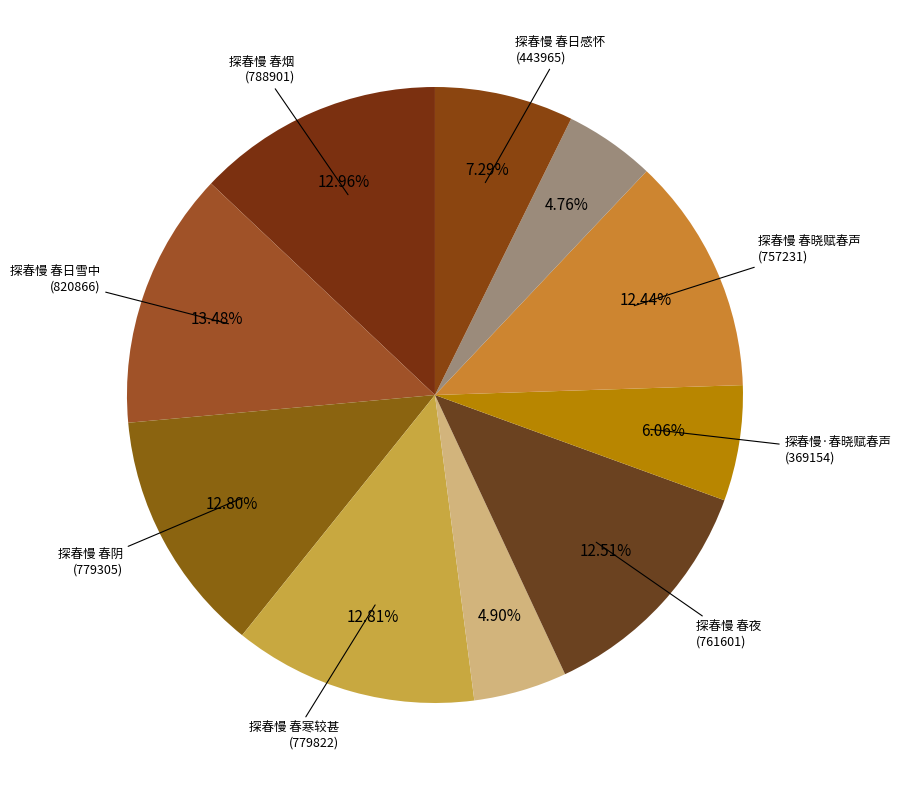

Count the number of slices in the pie.

10